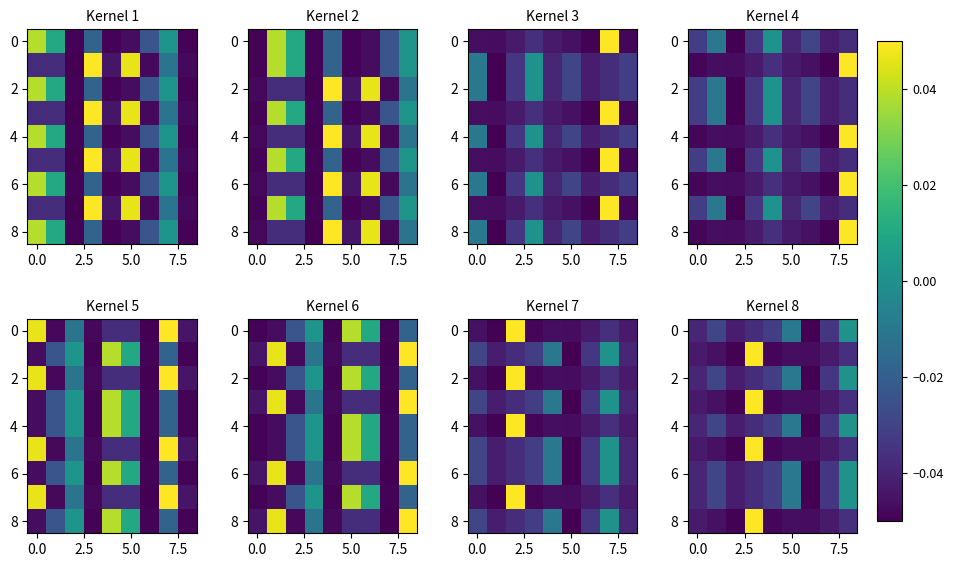

How many values in 2 are above zero?

1